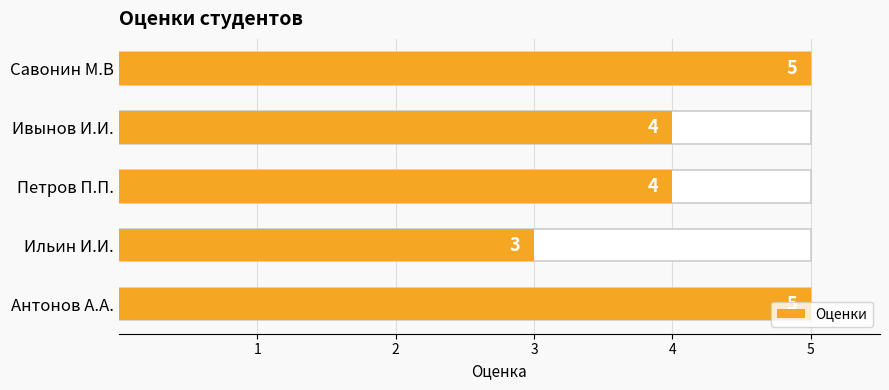

Approximately how many times larger is the value at Петров П.П. compared to Ивынов И.И.?

1.0